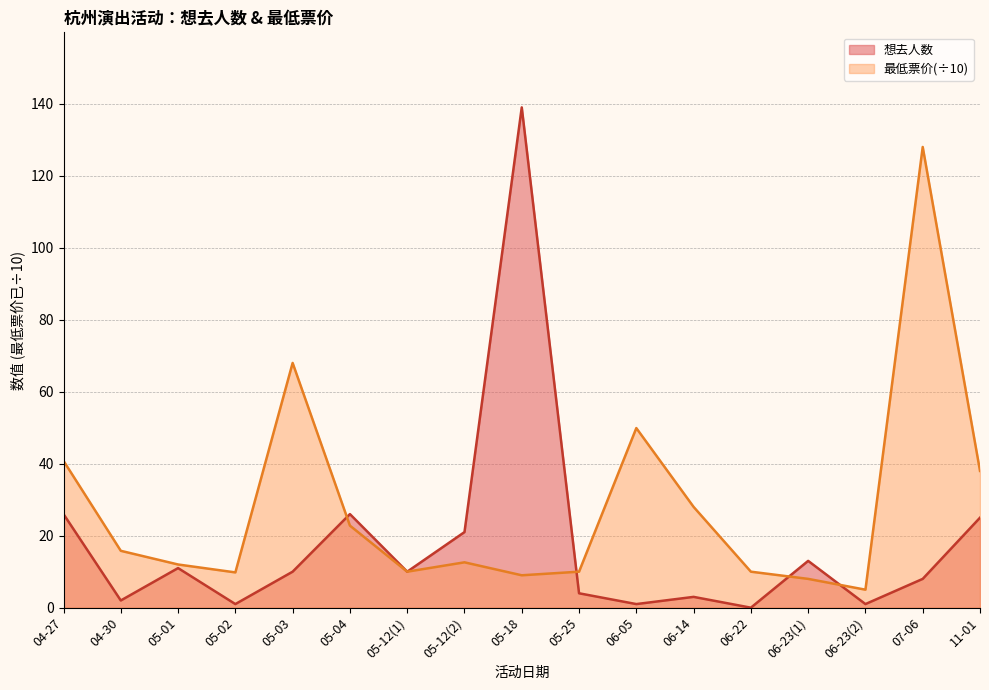

Count the number of categories in the chart.

17